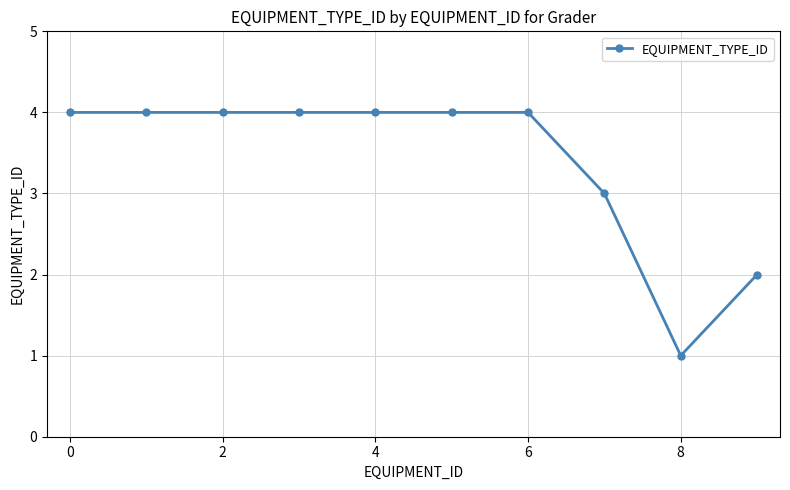

What is the value of the 6th point from the left?

4